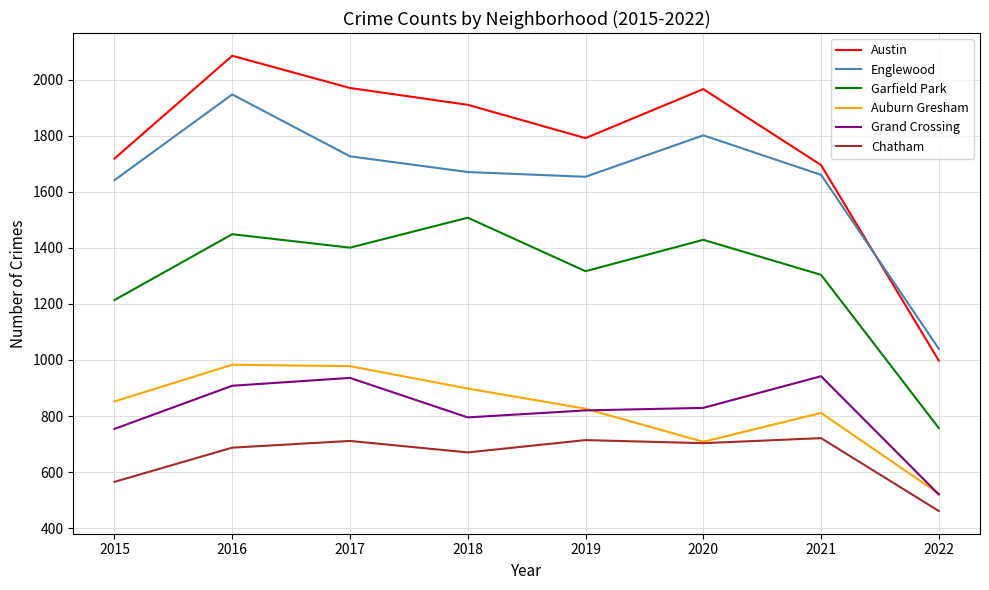

At how many categories does at least one series exceed 1134?

7